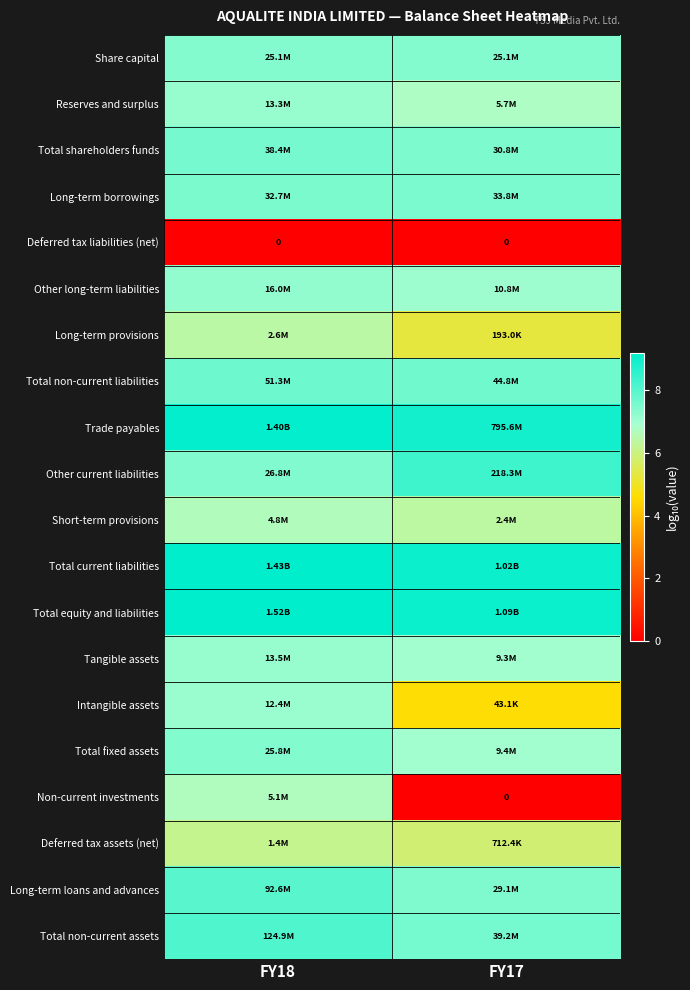

Where is Long-term loans and advances nearest to the value 7?

FY17